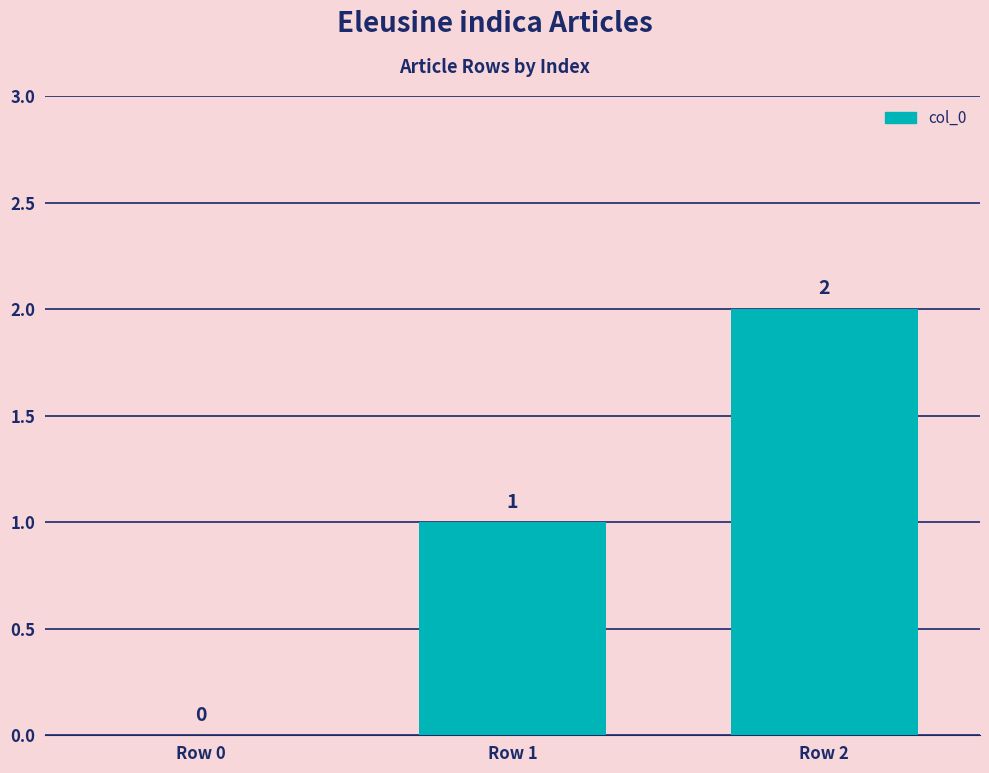

Reading left to right, extract all data points from this chart.

Row 0=0	Row 1=1	Row 2=2